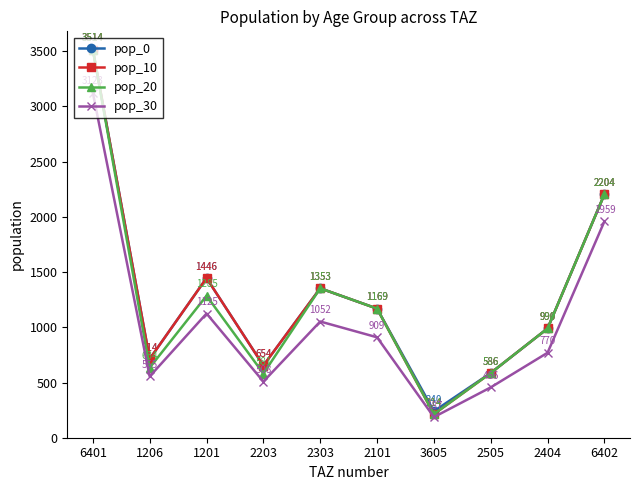

True or false: pop_10 has more than 2 points higher than both neighbors.

False